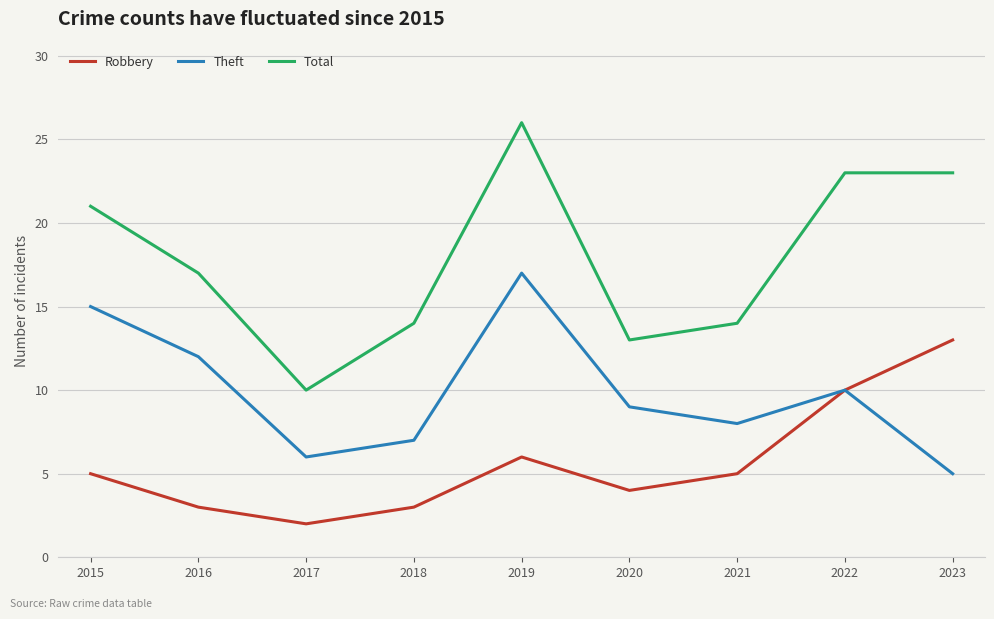

True or false: Total and Robbery cross at least once.

False